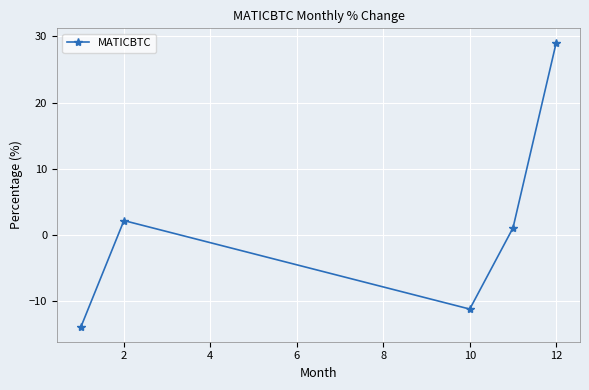

What is the maximum value shown in the chart?

29.1